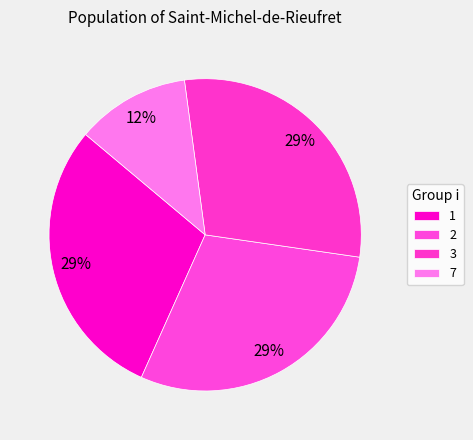

Is 7 the majority of the pie?

No